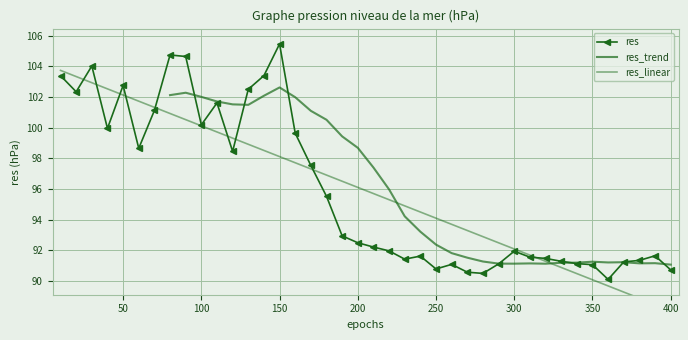

The value at 130 is 161.6. True or false?

False